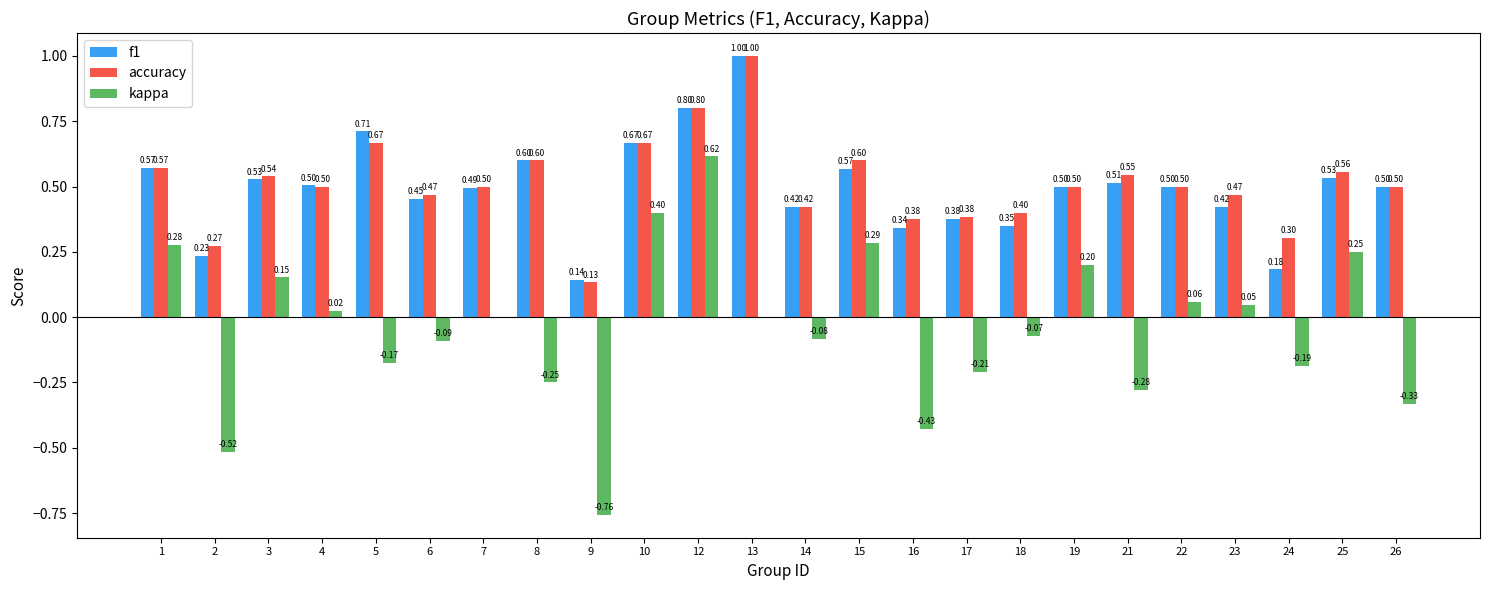

What is the spread (max minus min) of values at 5?

0.9